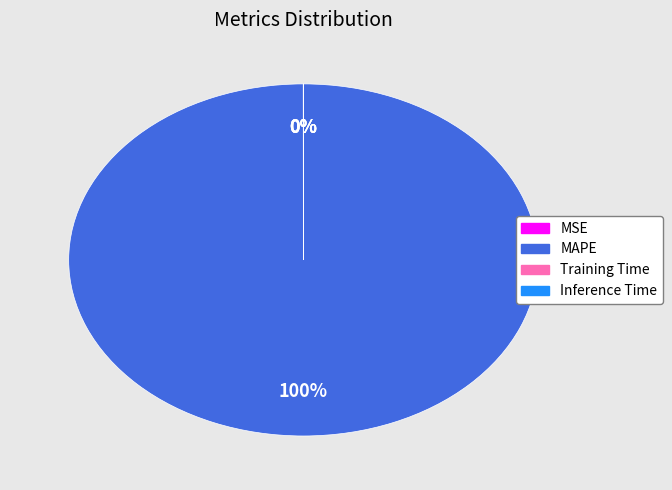

True or false: MAPE accounts for 100% of the total.

True